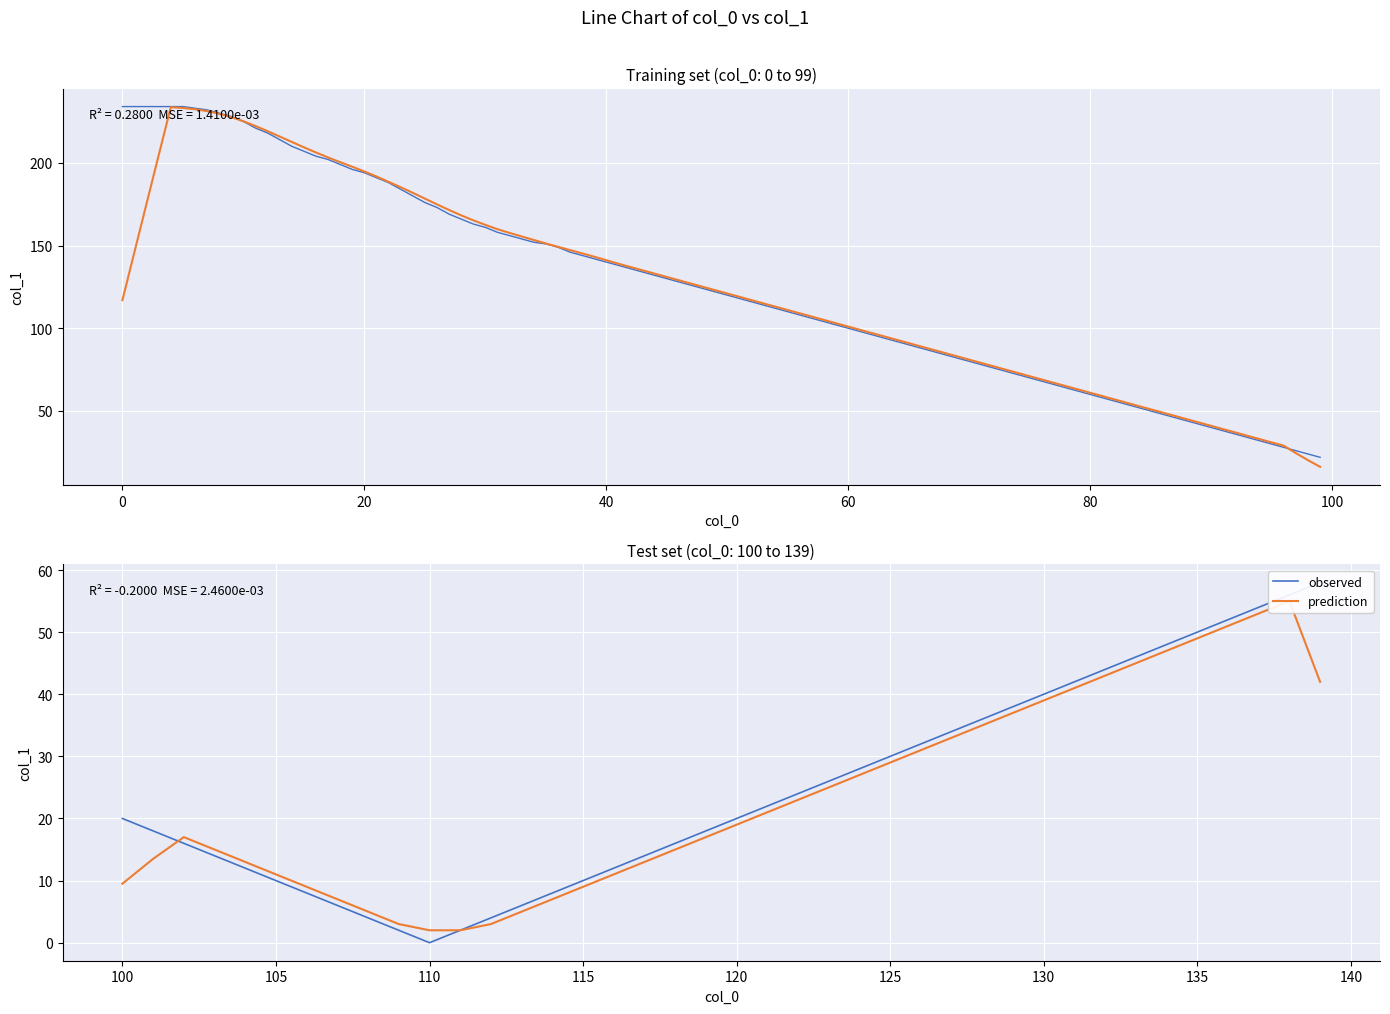

What are all the series names shown in the legend?

observed, prediction